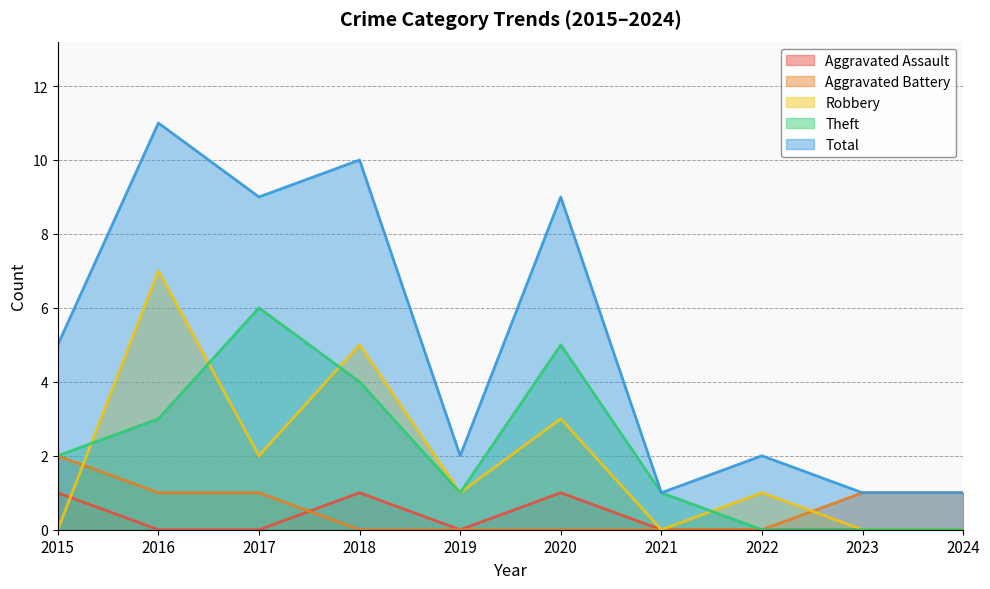

What are all the series names shown in the legend?

Aggravated Assault, Aggravated Battery, Robbery, Theft, Total